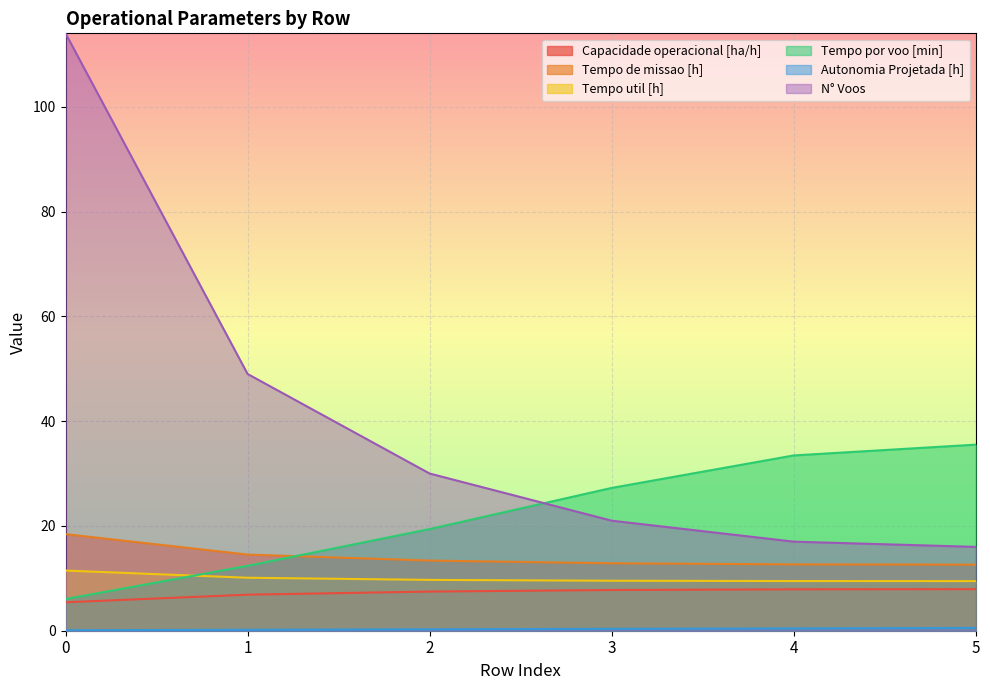

What is the total value across all series at 2?

80.2